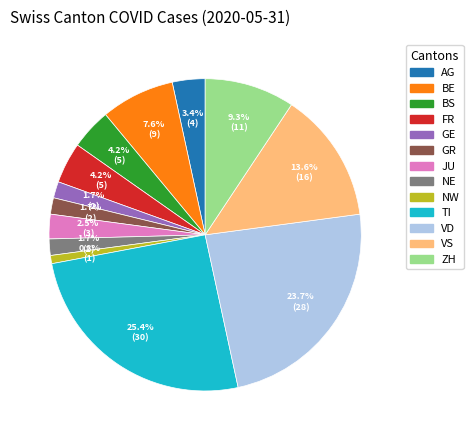

Is there any slice that represents more than half of the pie?

No